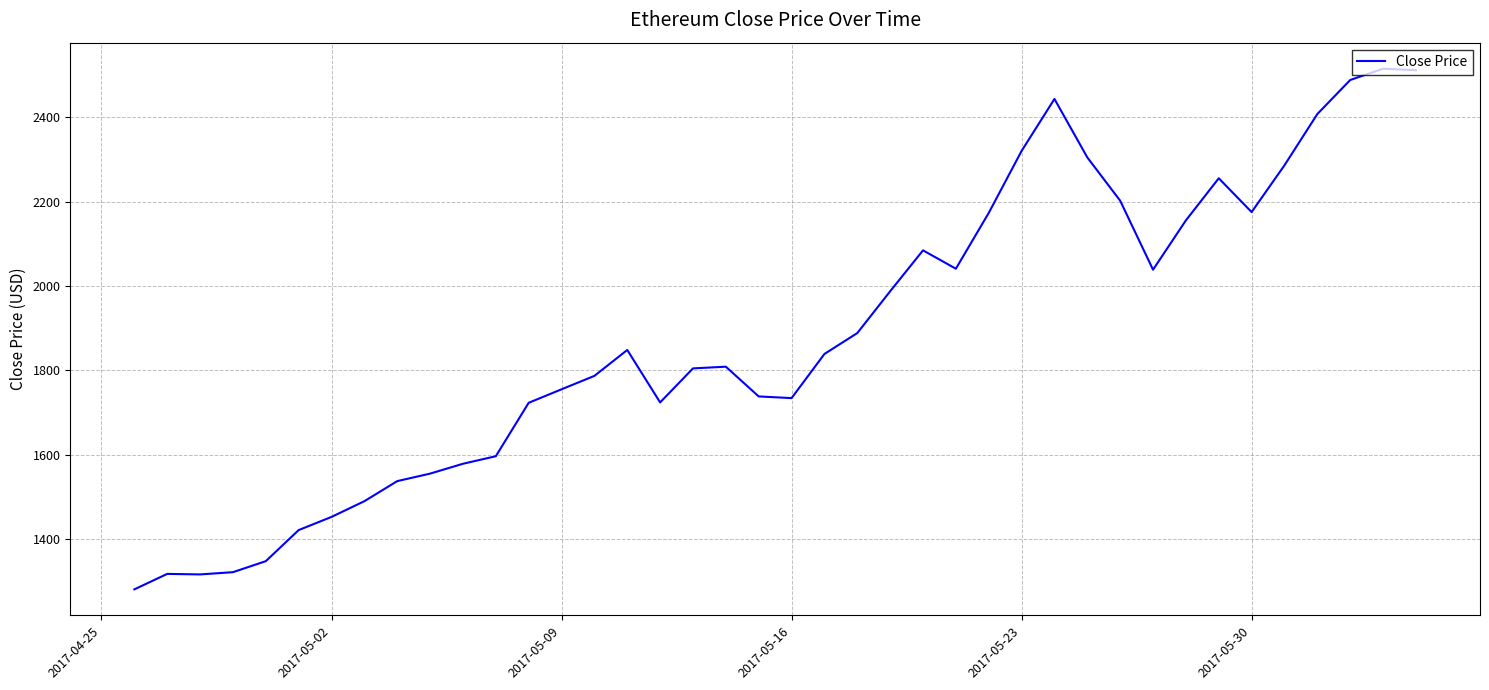

Does the chart display data point markers on the line(s)?

No